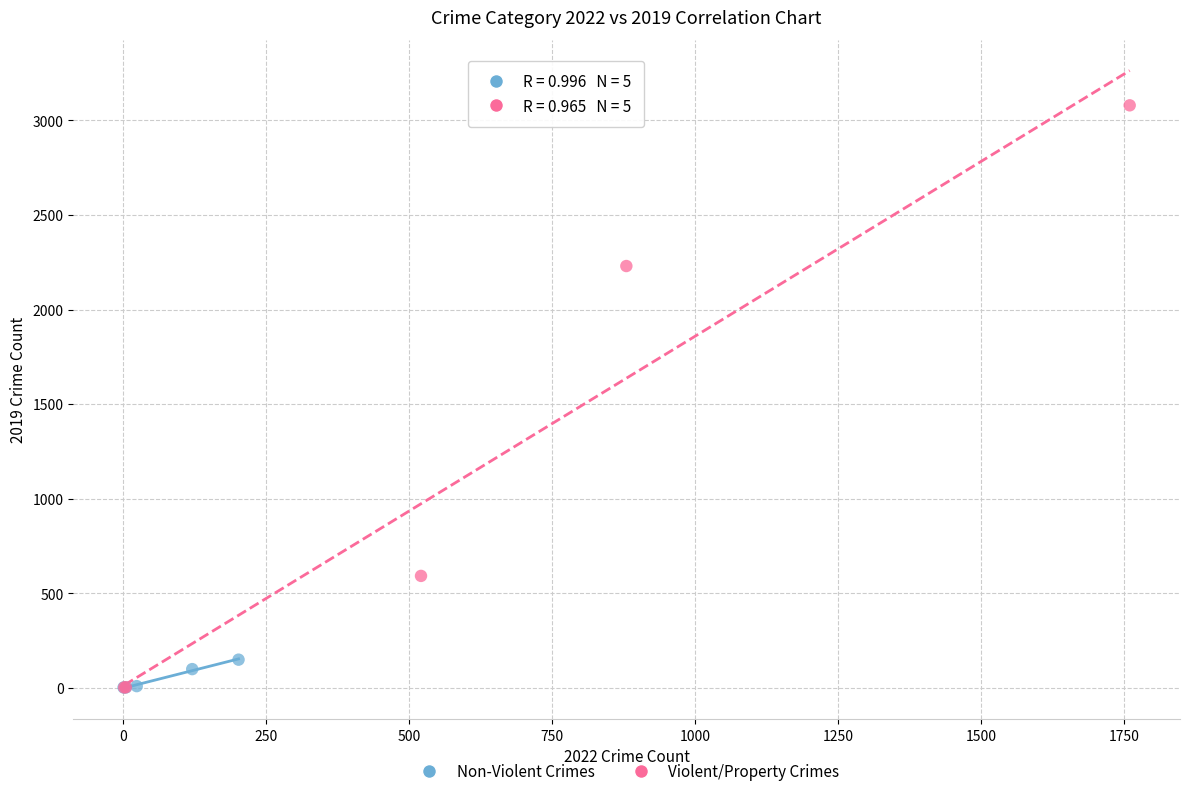

Which series has the widest spread of Y values?

Violent/Property Crimes